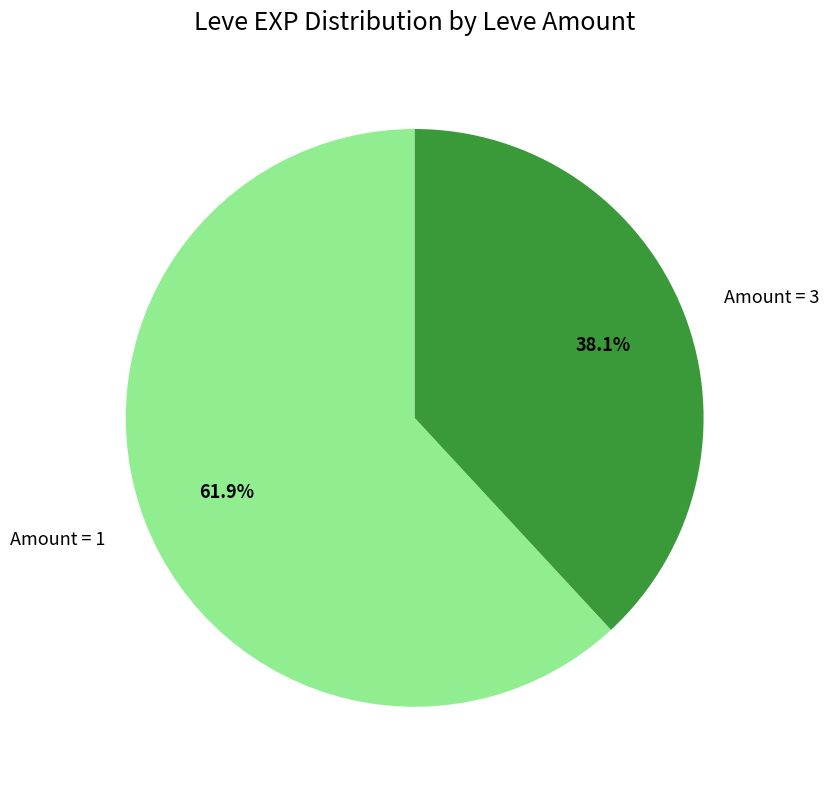

Which slice represents more than half of the pie?

Amount = 1